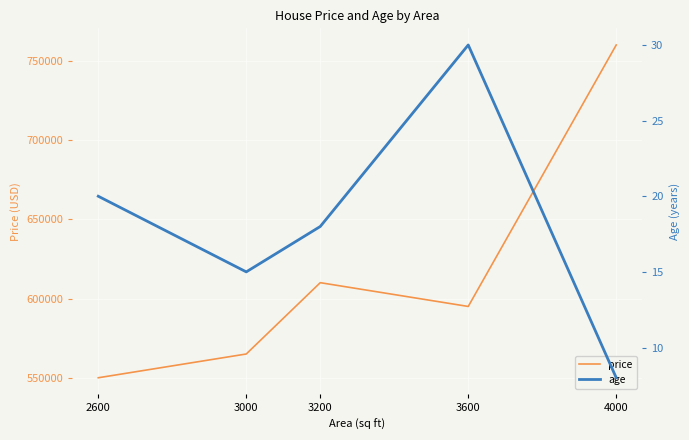

At which category is the sum across all series the highest?

4000